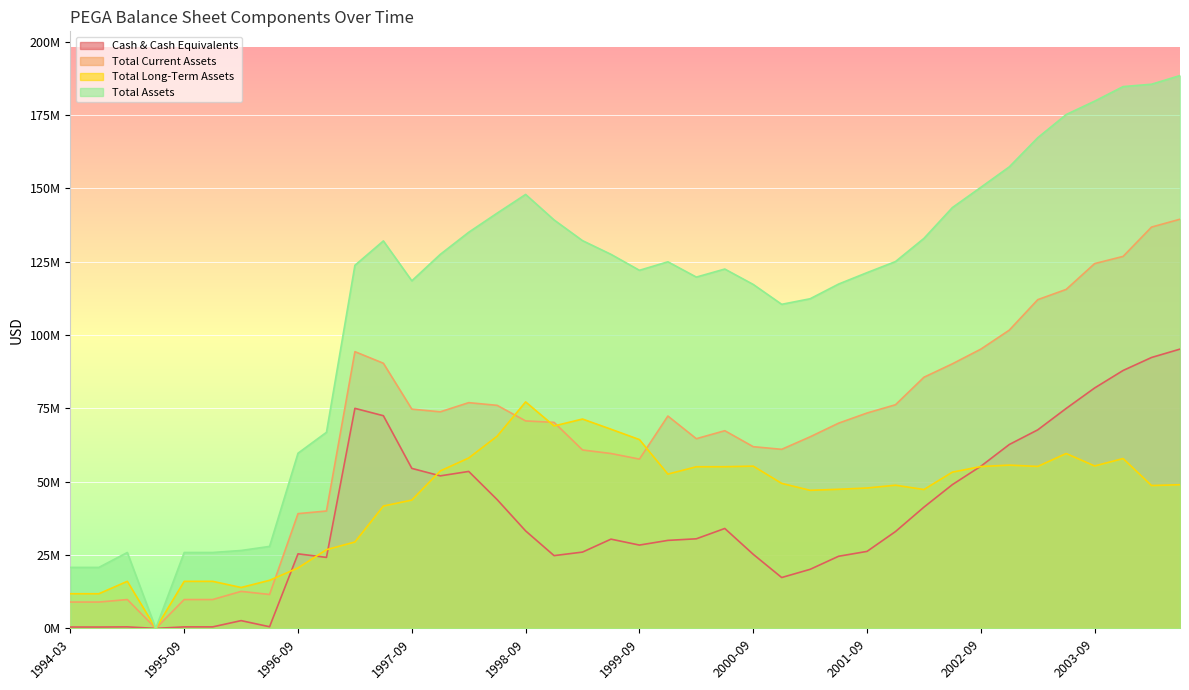

True or false: Total Assets and Cash & Cash Equivalents cross at least once.

False